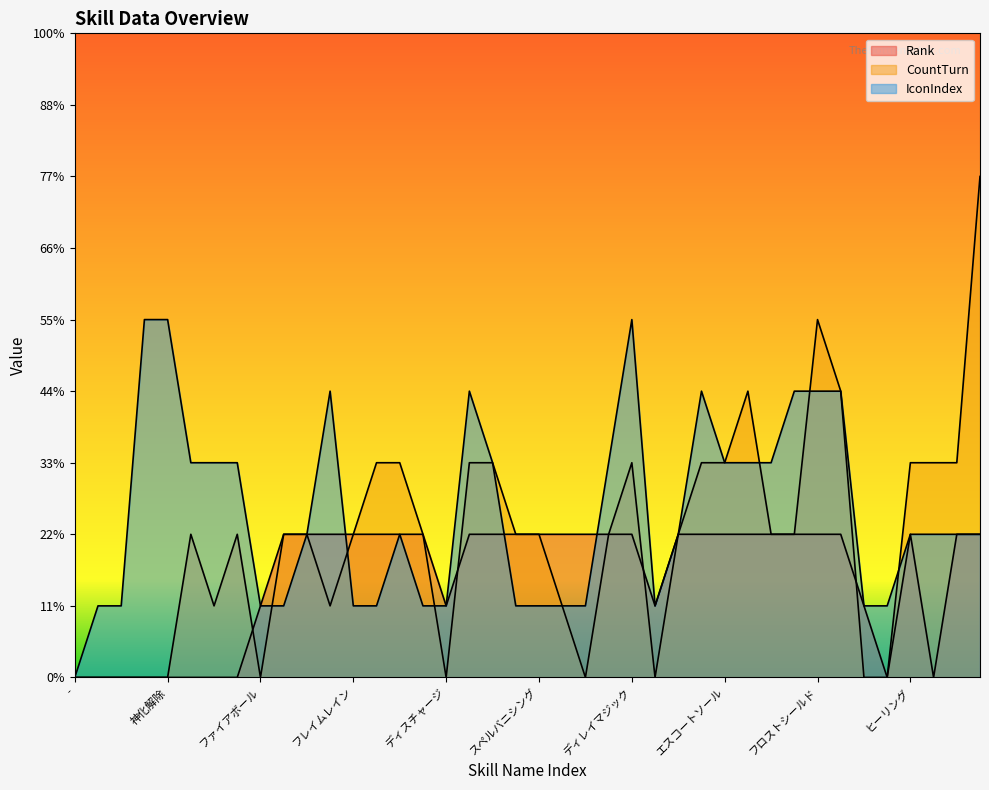

Which series has the widest spread of values?

CountTurn